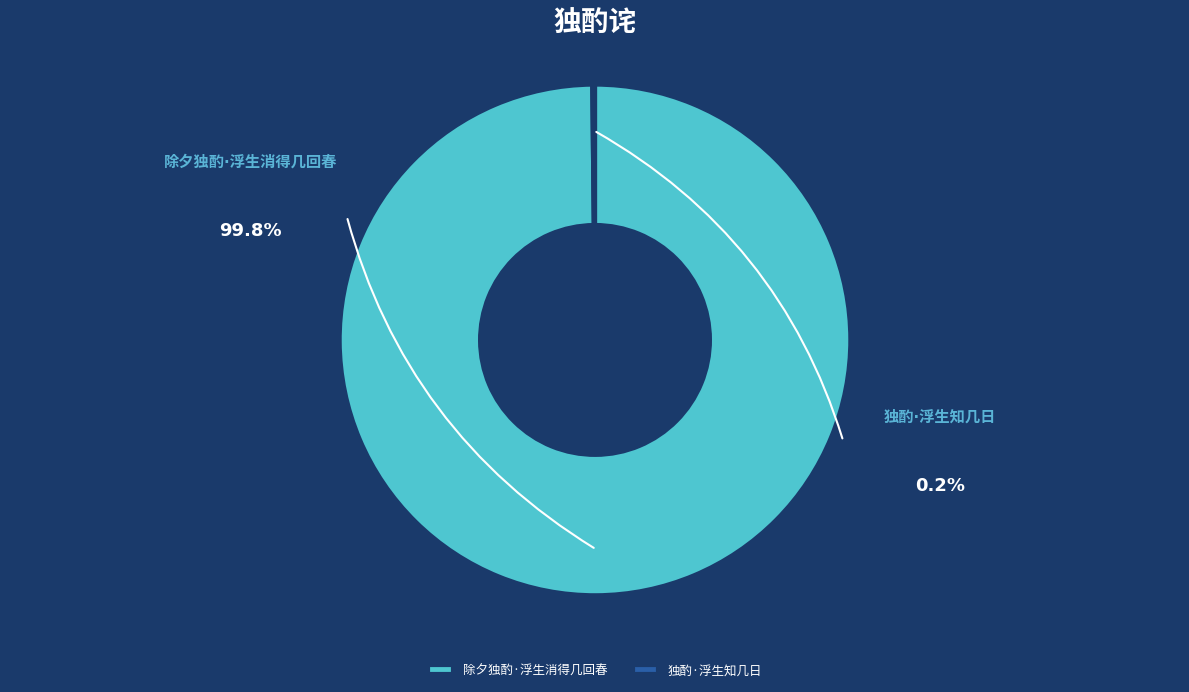

To the nearest percent, what is the difference between the largest and smallest slice percentages?

100%